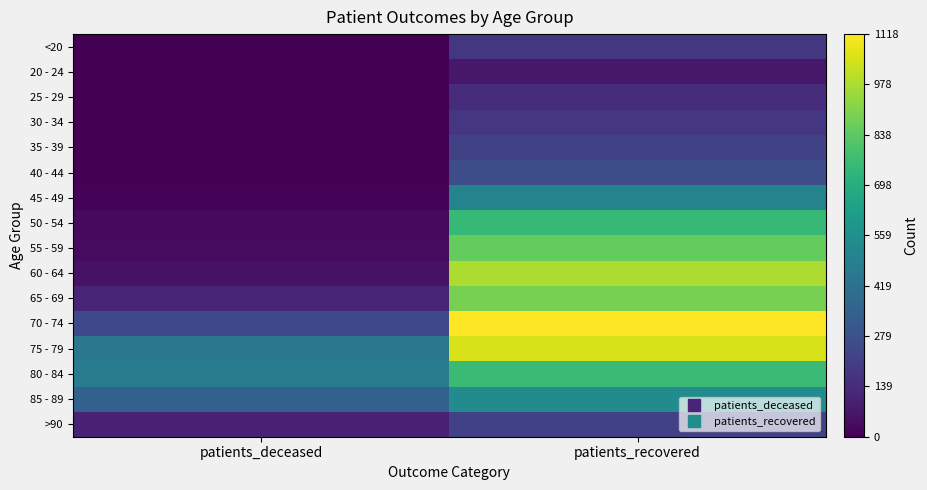

Reading right to left, transcribe all the data shown in this chart.

<20: patients_recovered=182	patients_deceased=2
20 - 24: patients_recovered=73	patients_deceased=0
25 - 29: patients_recovered=142	patients_deceased=0
30 - 34: patients_recovered=177	patients_deceased=3
35 - 39: patients_recovered=219	patients_deceased=4
40 - 44: patients_recovered=264	patients_deceased=3
45 - 49: patients_recovered=499	patients_deceased=13
50 - 54: patients_recovered=748	patients_deceased=28
55 - 59: patients_recovered=854	patients_deceased=34
60 - 64: patients_recovered=981	patients_deceased=55
65 - 69: patients_recovered=888	patients_deceased=117
70 - 74: patients_recovered=1118	patients_deceased=245
75 - 79: patients_recovered=1052	patients_deceased=448
80 - 84: patients_recovered=763	patients_deceased=472
85 - 89: patients_recovered=541	patients_deceased=347
>90: patients_recovered=218	patients_deceased=102